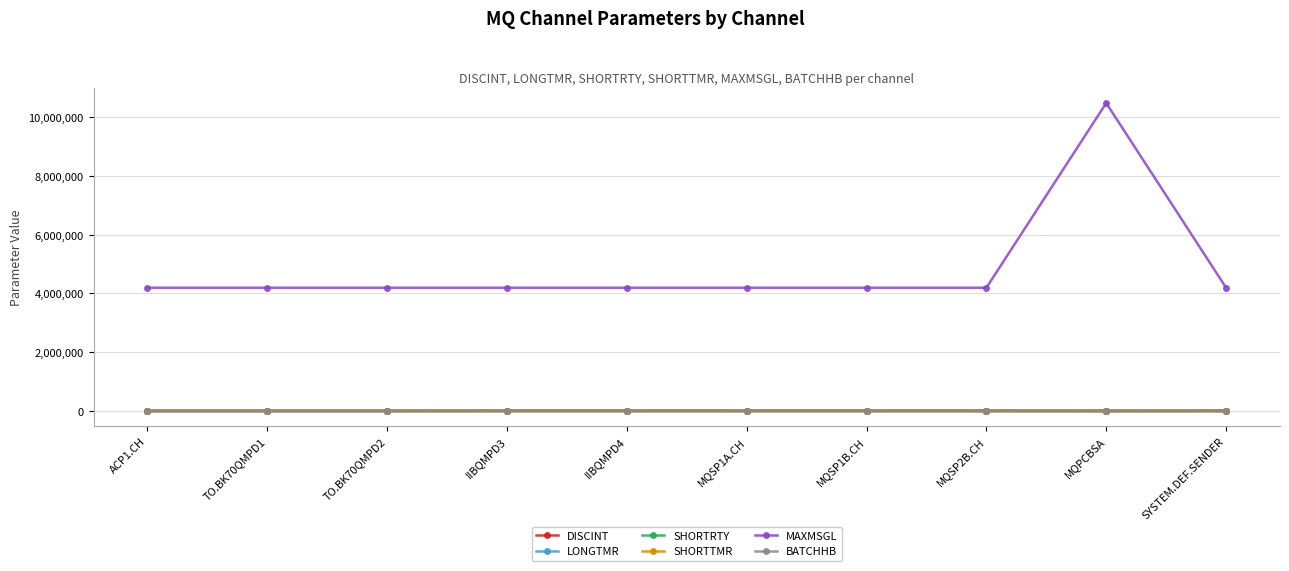

How many values in the SHORTRTY series exceed 10?

1